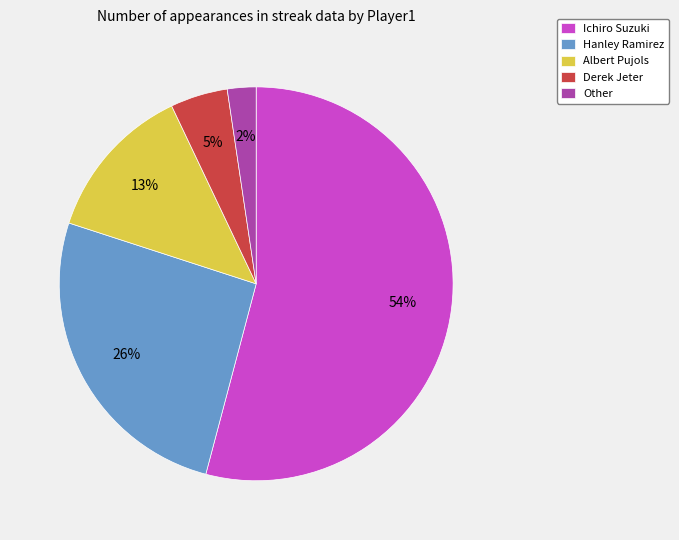

To the nearest percent, what is the difference between the Derek Jeter and Hanley Ramirez slice percentages?

21%